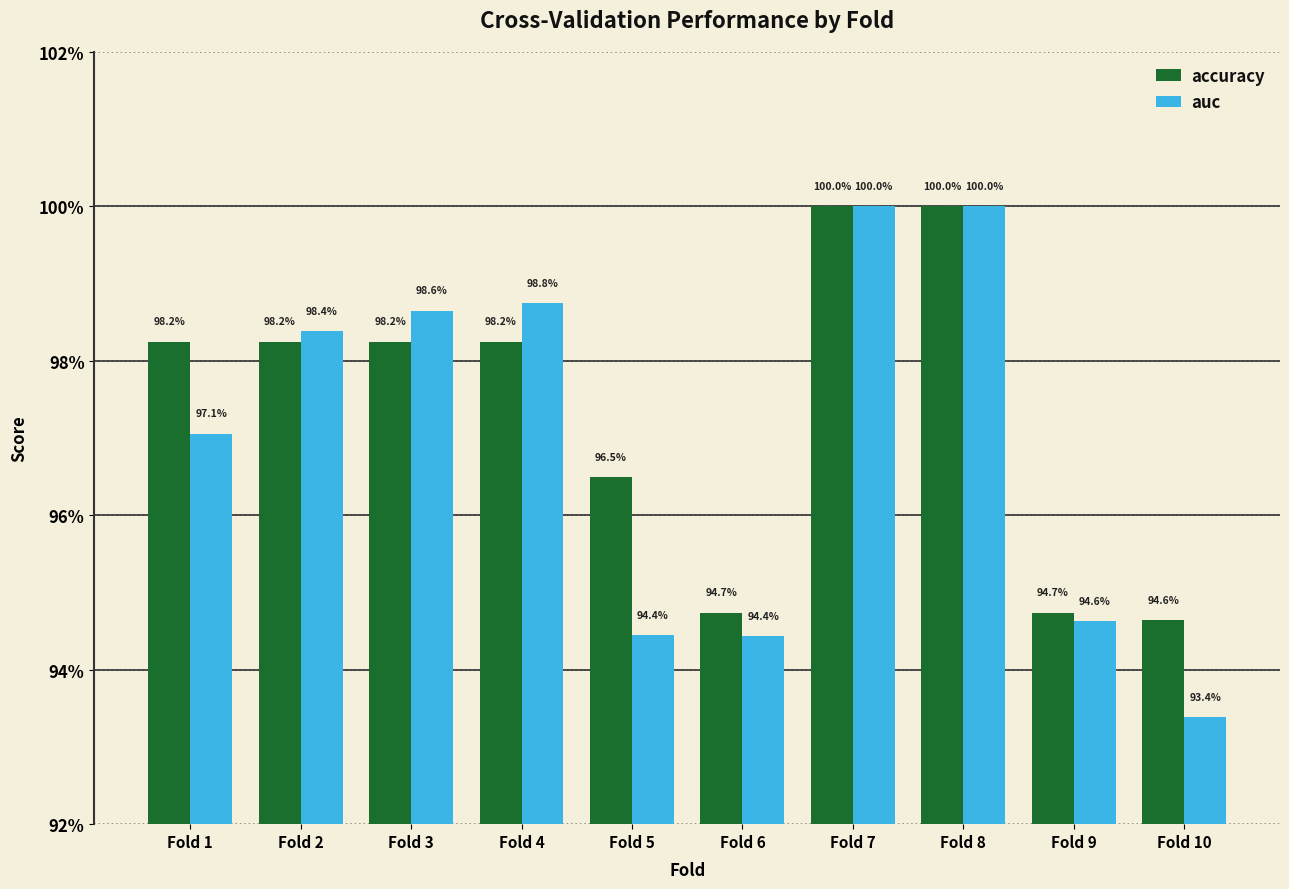

Reading left to right, transcribe all the data shown in this chart.

accuracy: 1.0	1.0	1.0	1.0	1.0	0.9	1.0	1.0	0.9	0.9
auc: 1.0	1.0	1.0	1.0	0.9	0.9	1.0	1.0	0.9	0.9